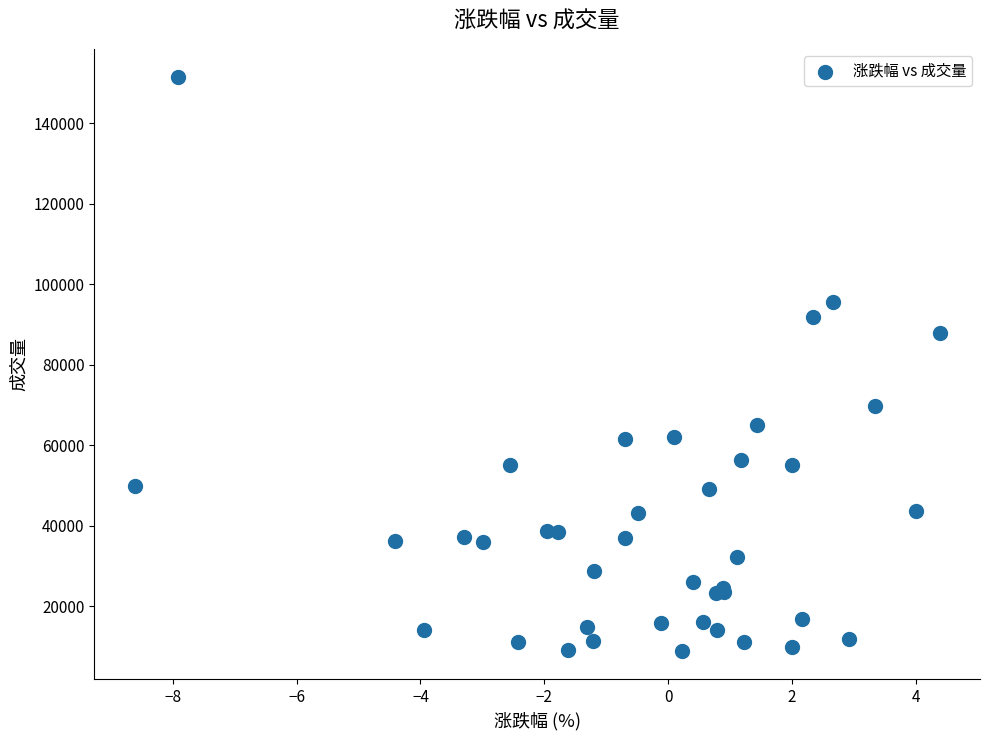

What Y value in the scatter plot is closest to 80198?

87821